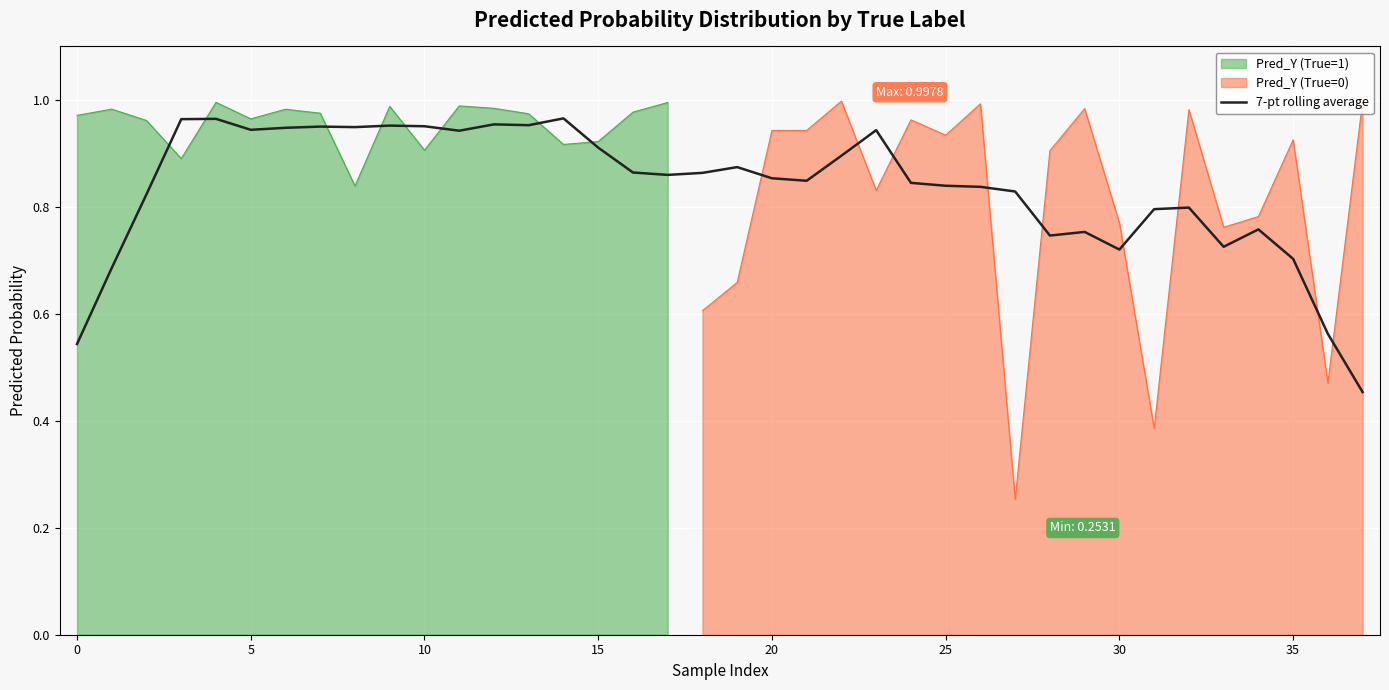

What is the difference between the values at 11 and 24?

0.1